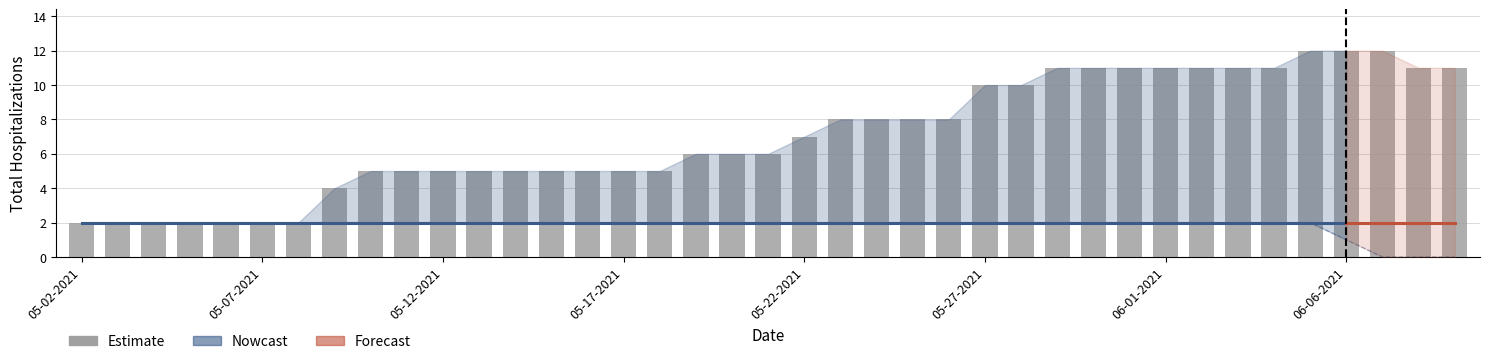

What is the highest value of the Upper Hospitalization Bound series?

12